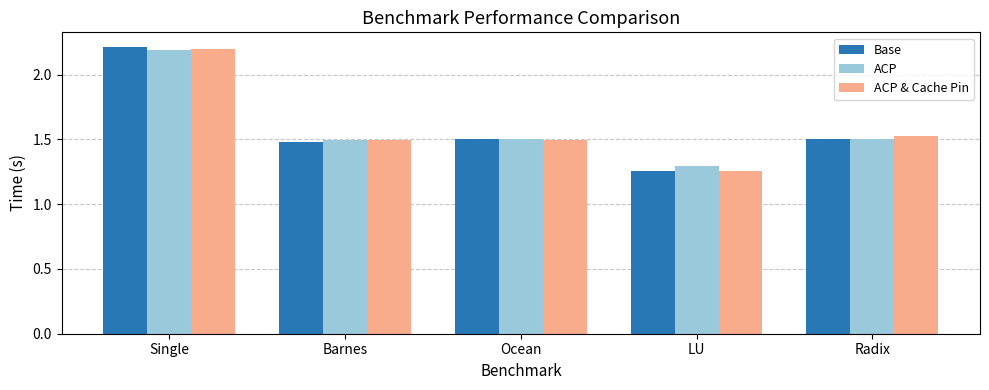

Between Single and Radix, which series saw the biggest shift?

Base